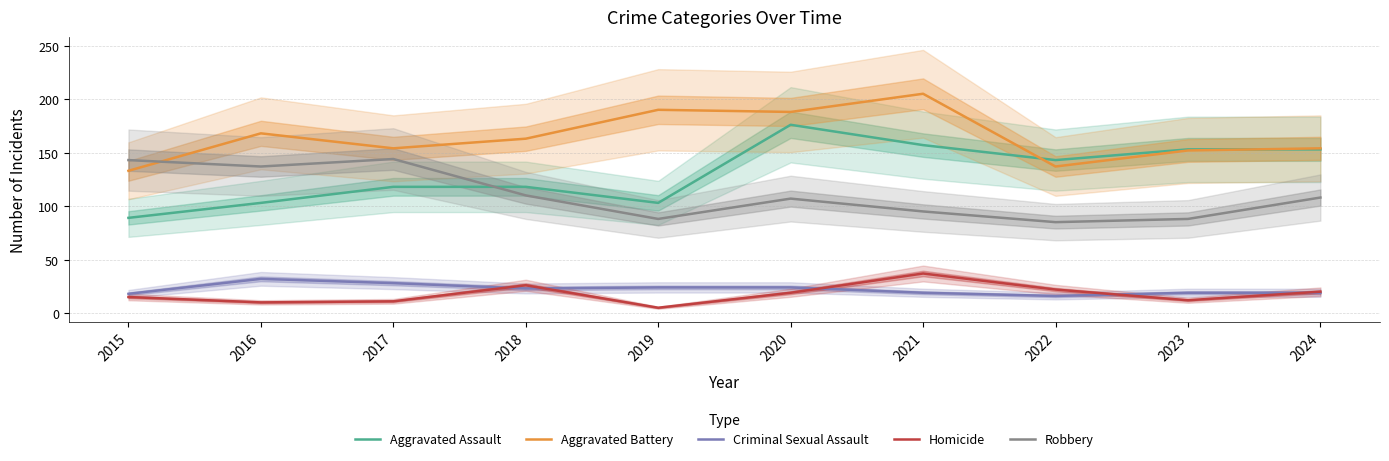

Is it true that Criminal Sexual Assault equals 24 at 2020?

True